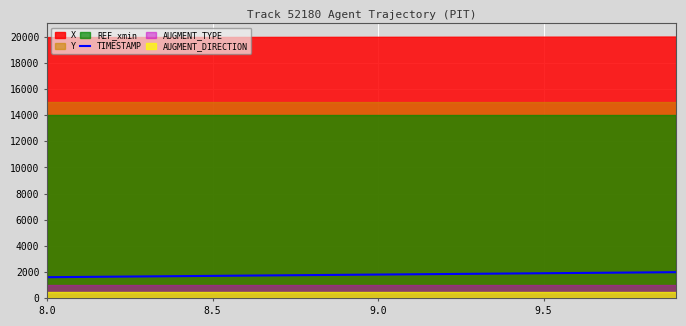

What is the maximum value for TIMESTAMP?

2000.0